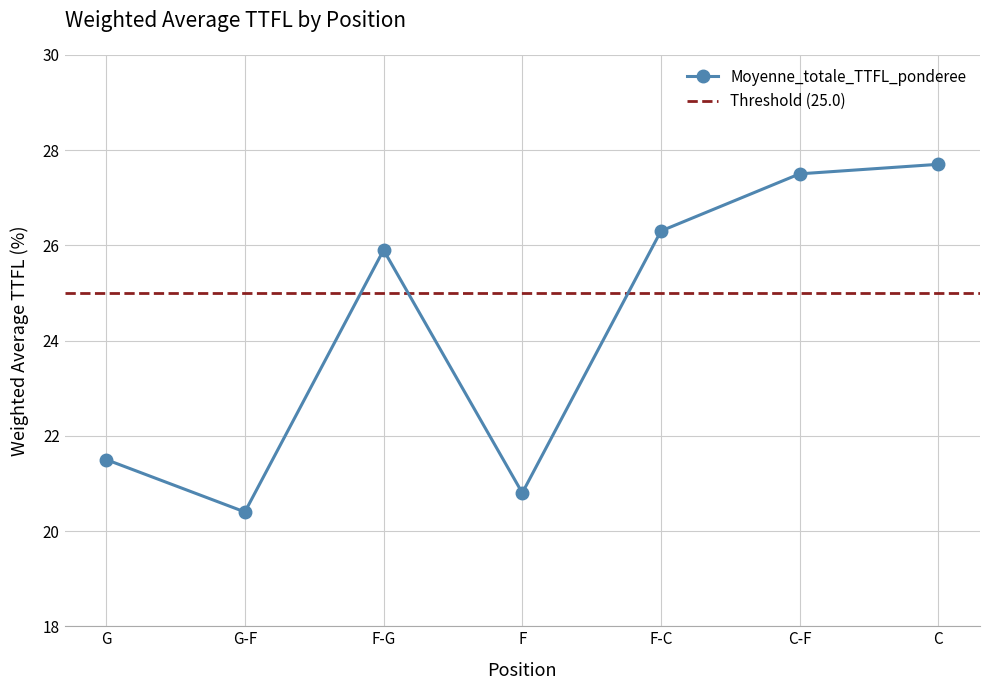

Reading left to right, transcribe all the data shown in this chart.

G=21.5	G-F=20.4	F-G=25.9	F=20.8	F-C=26.3	C-F=27.5	C=27.7